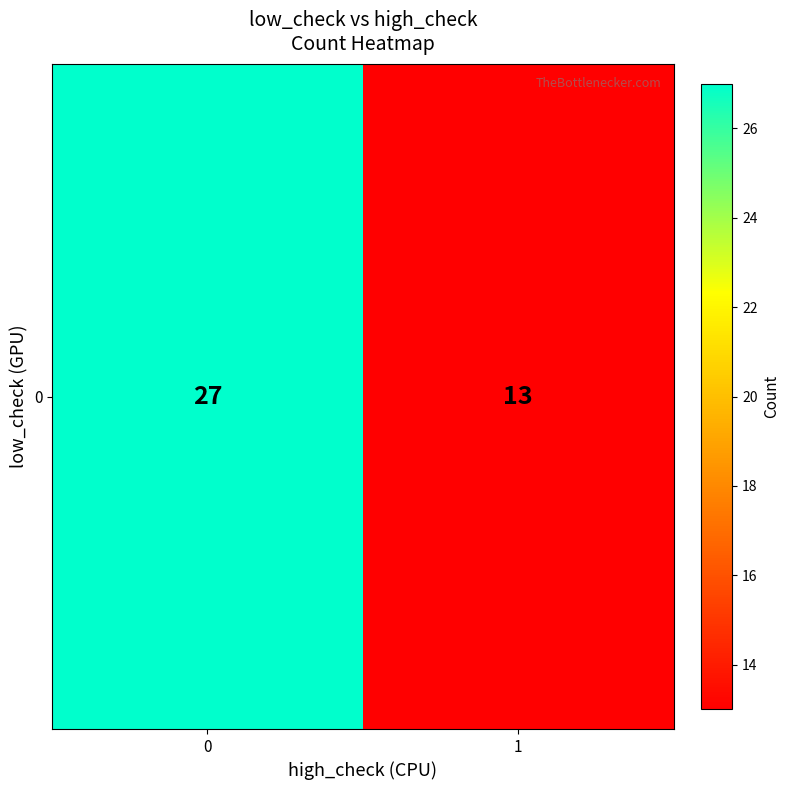

At which category does the chart reach its minimum across all series?

1